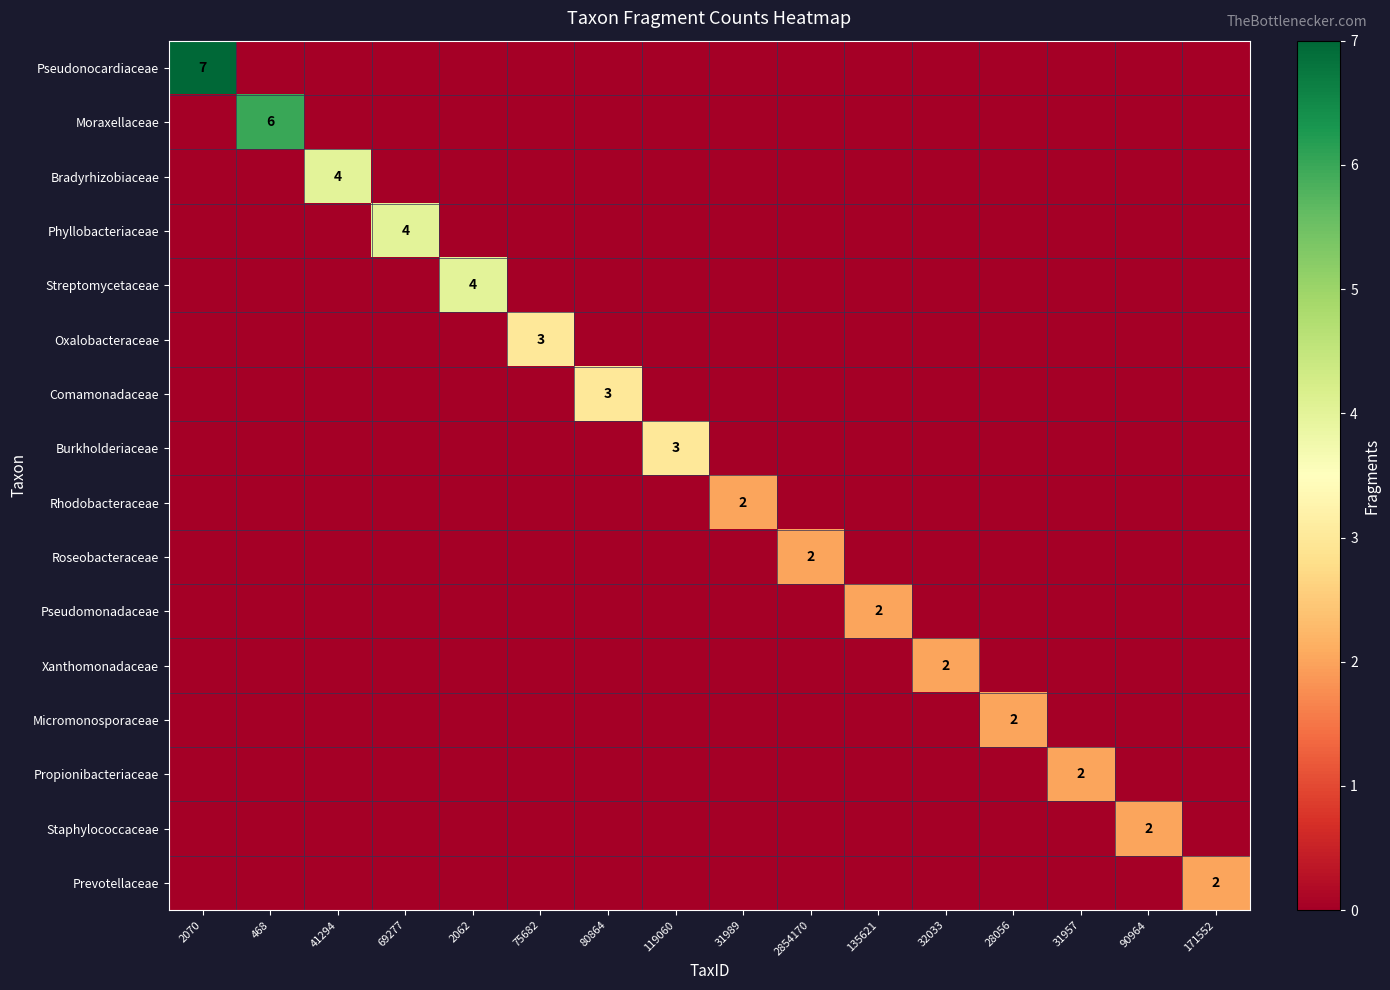

Rank the categories by Pseudomonadaceae value from highest to lowest.

135621, 2070, 468, 41294, 69277, 2062, 75682, 80864, 119060, 31989, 2854170, 32033, 28056, 31957, 90964, 171552